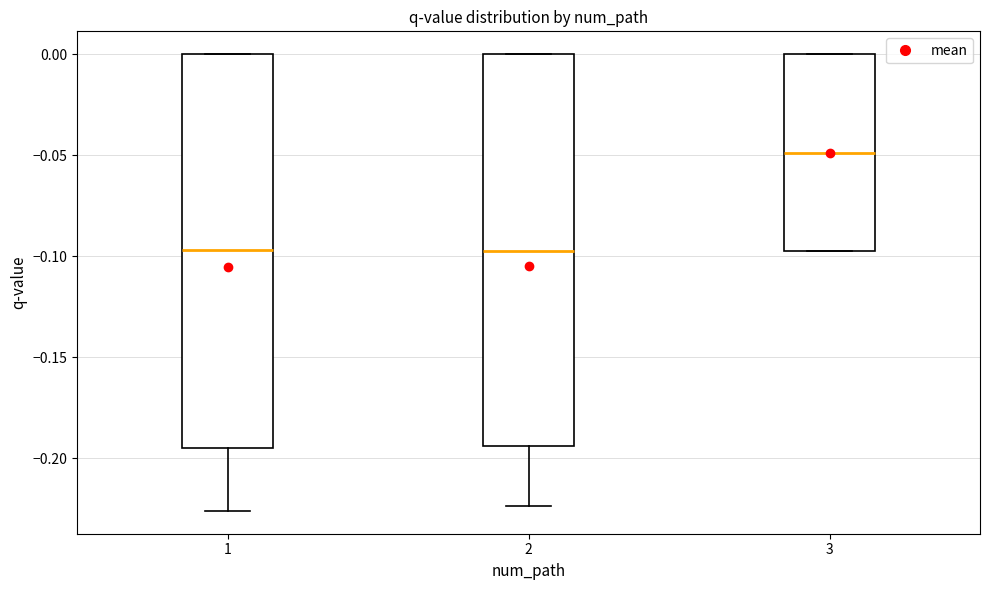

Which box has the highest median line?

3